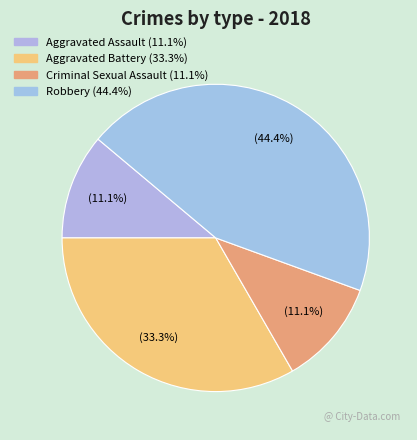

To the nearest percent, what is the average slice percentage?

25%